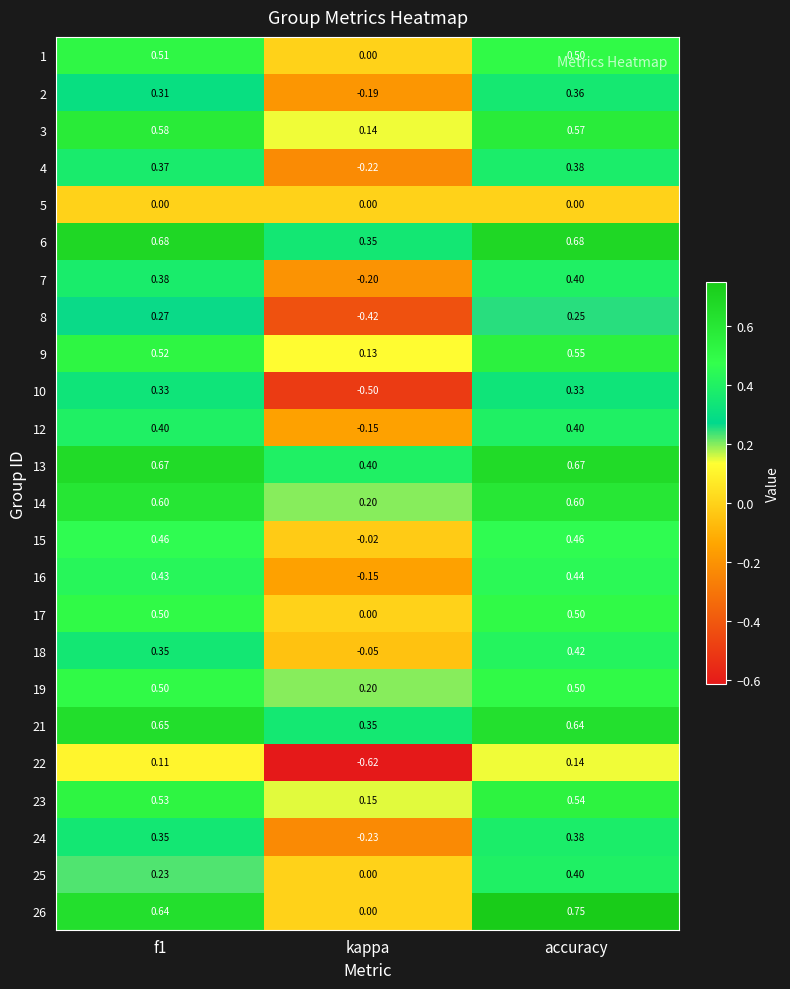

At how many categories does at least one series exceed 0?

3